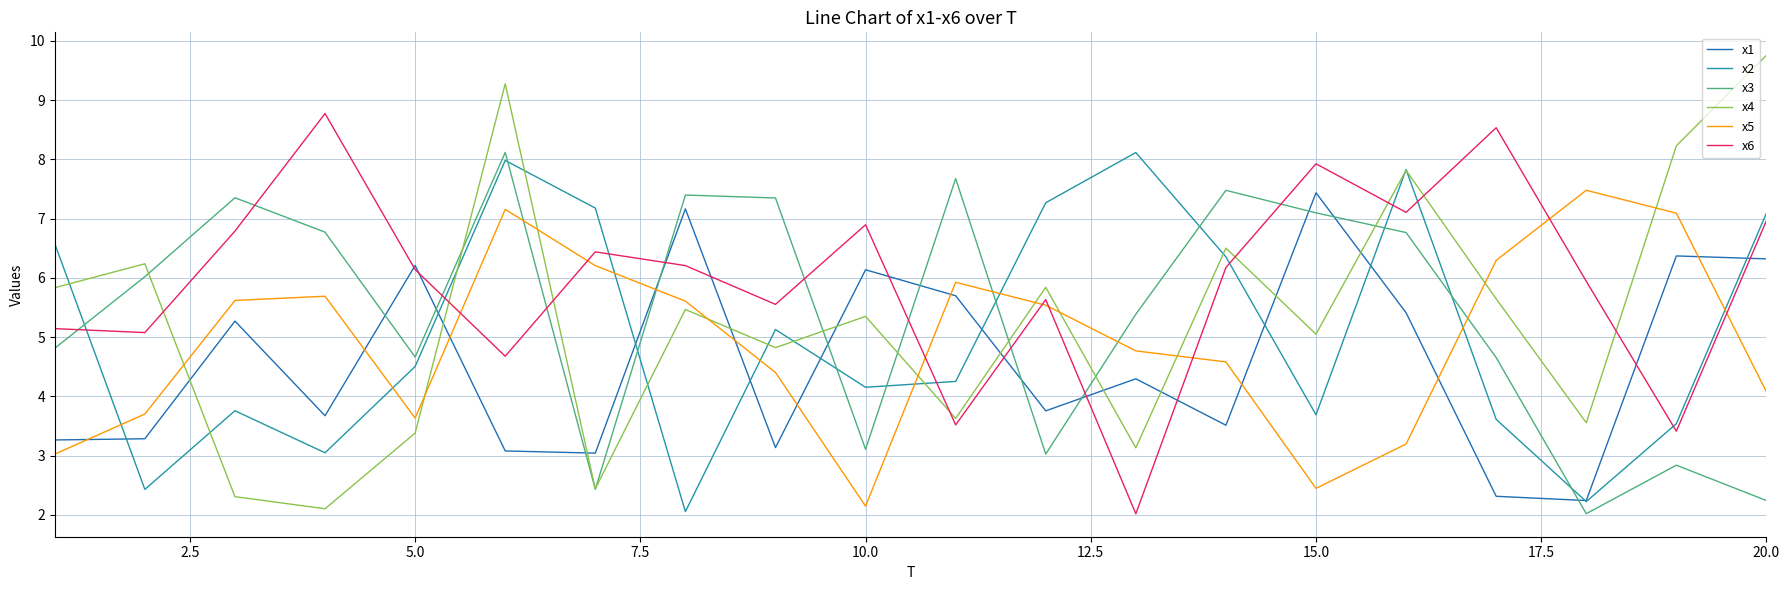

After their last crossing, which series has the higher values: x3 or x2?

x2